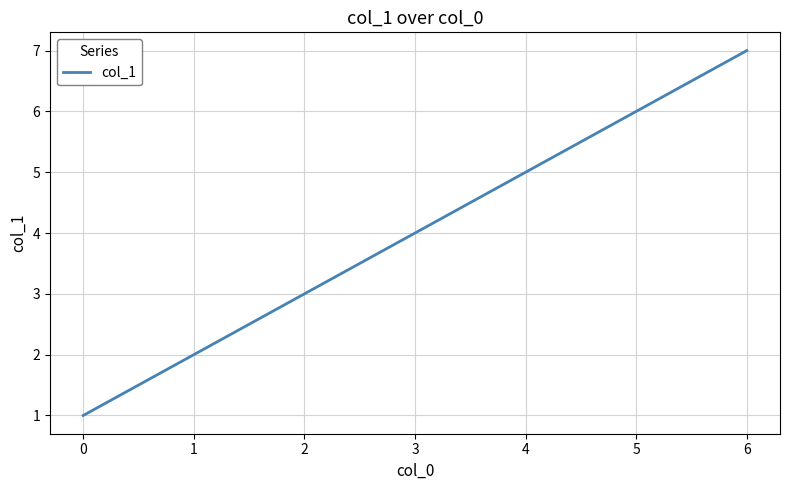

What is the value of the 7th point from the left?

7